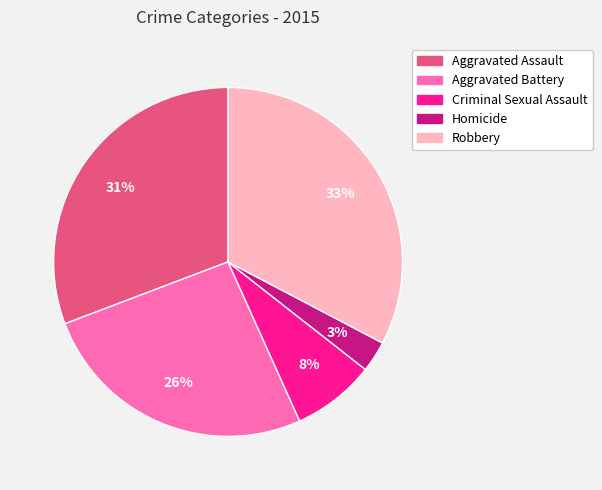

How many segments does this pie chart have?

5